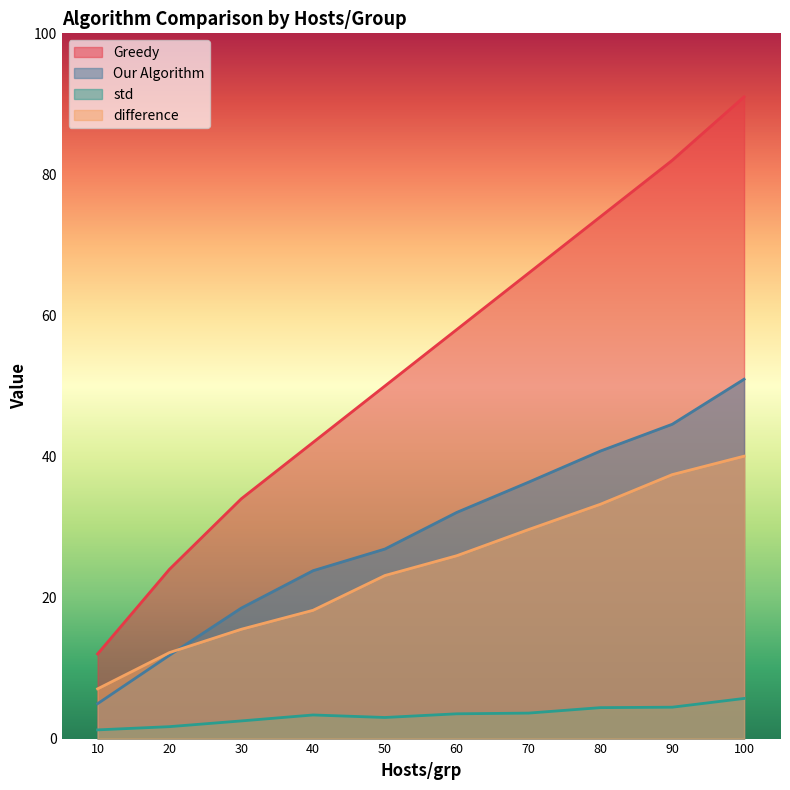

The value of Our Algorithm at 70 is 36.4. True or false?

True